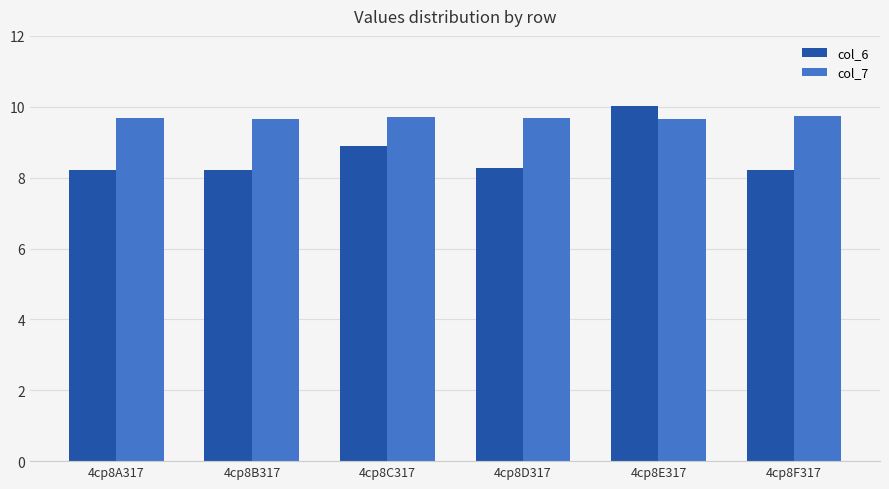

What is the label of the 5th bar from the left?

4cp8E317